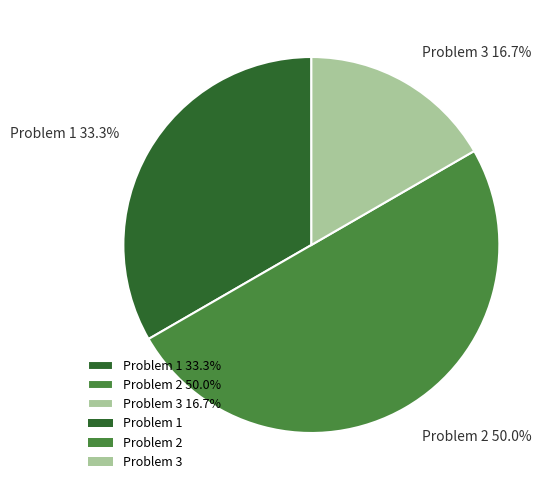

Does Problem 1 33.3% represent more than half of the total?

No